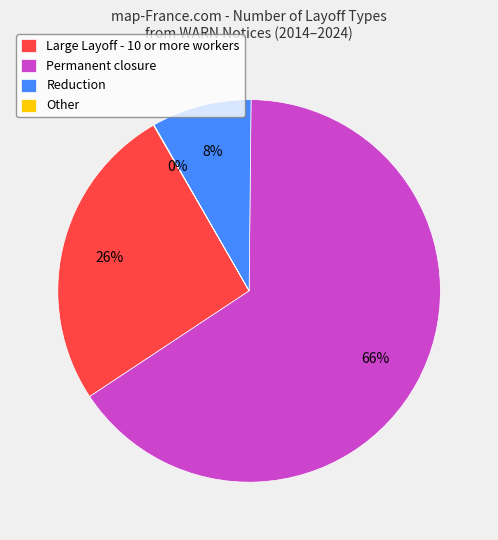

True or false: Large Layoff - 10 or more workers accounts for 26% of the total.

True